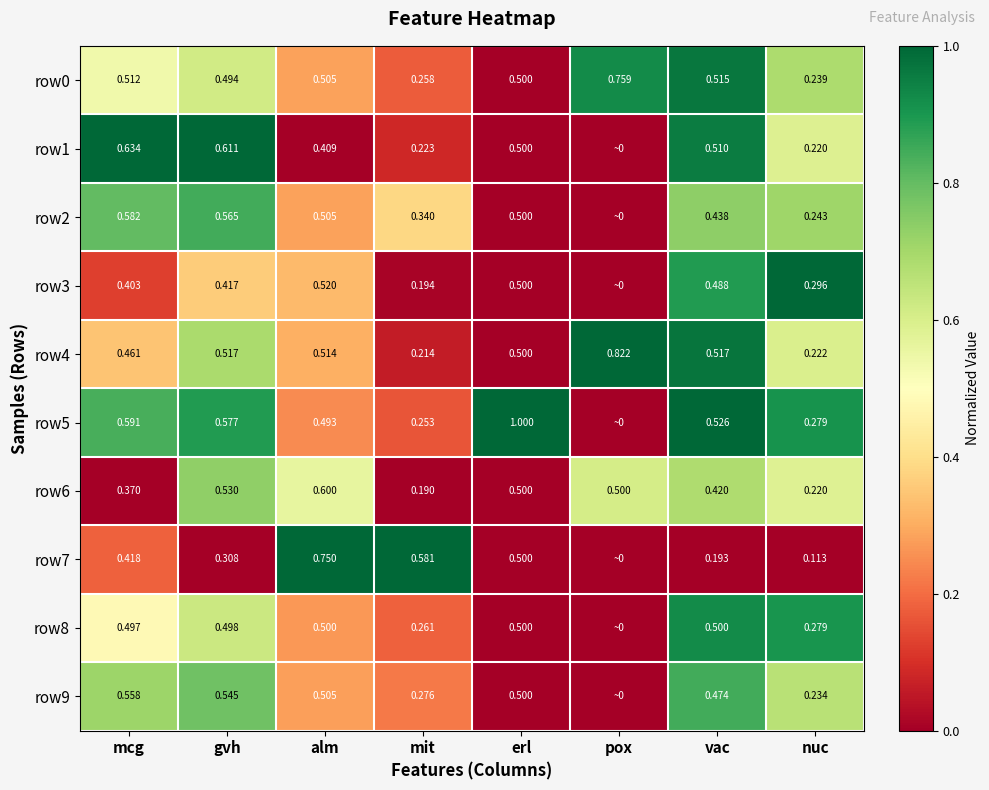

Is the value of row2 at gvh greater than the value of row8 at erl?

Yes